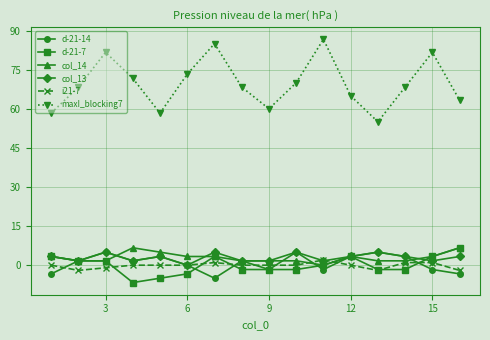

Which series has the largest total across all categories?

maxI_blocking7